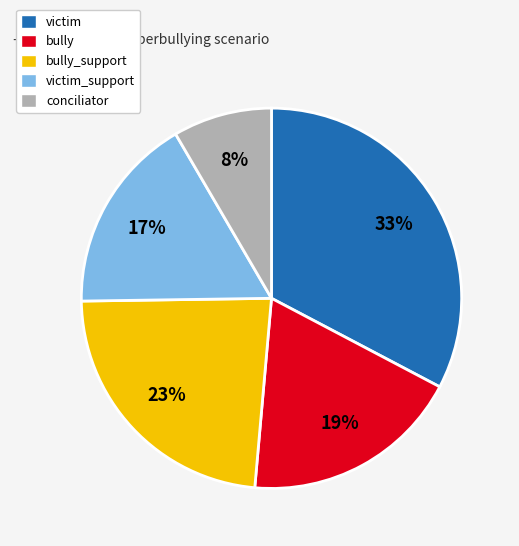

Approximately how many times larger is the value at bully compared to victim_support?

1.1